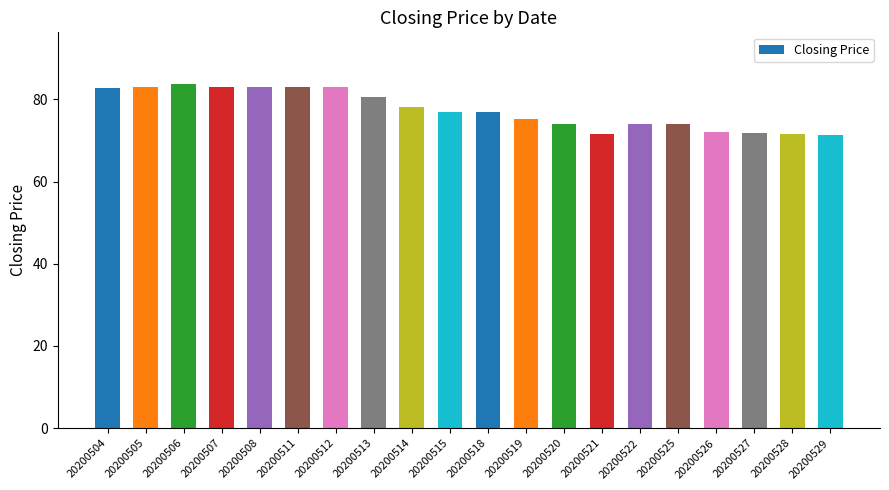

What is the average value?

77.5